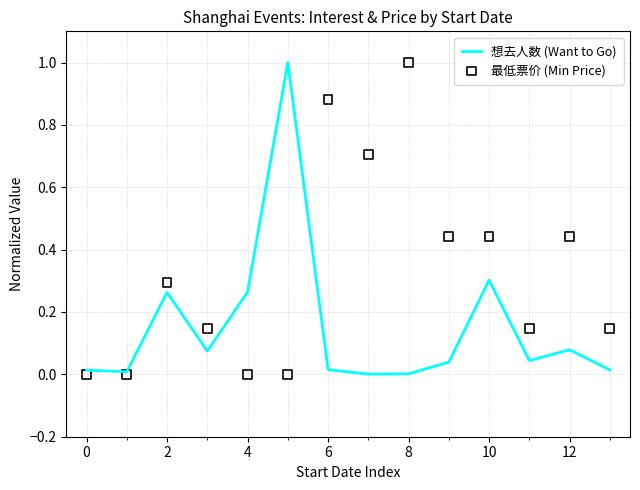

What are all the series names shown in the legend?

想去人数 (Want to Go), 最低票价 (Min Price)